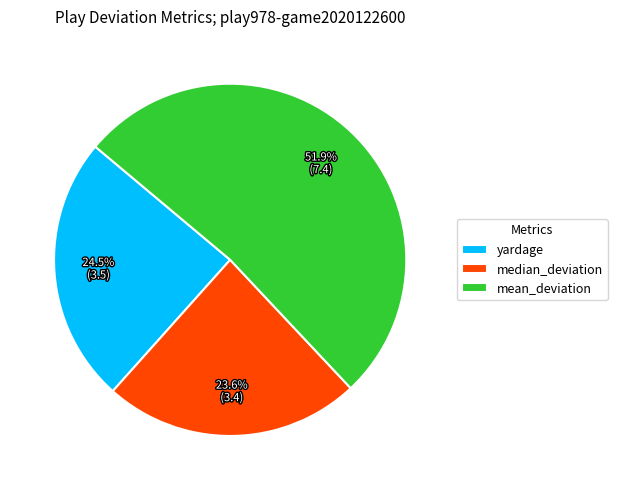

How many slices are in this pie chart?

3